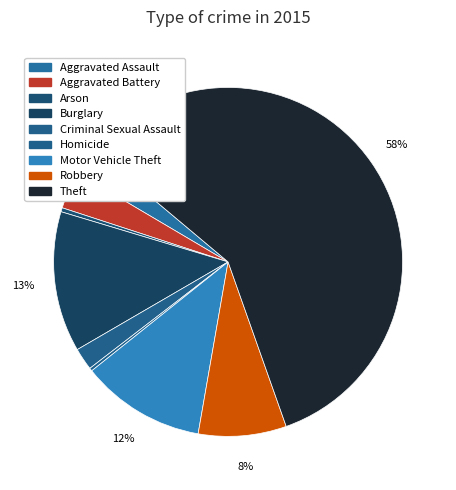

Count the number of slices in the pie.

9